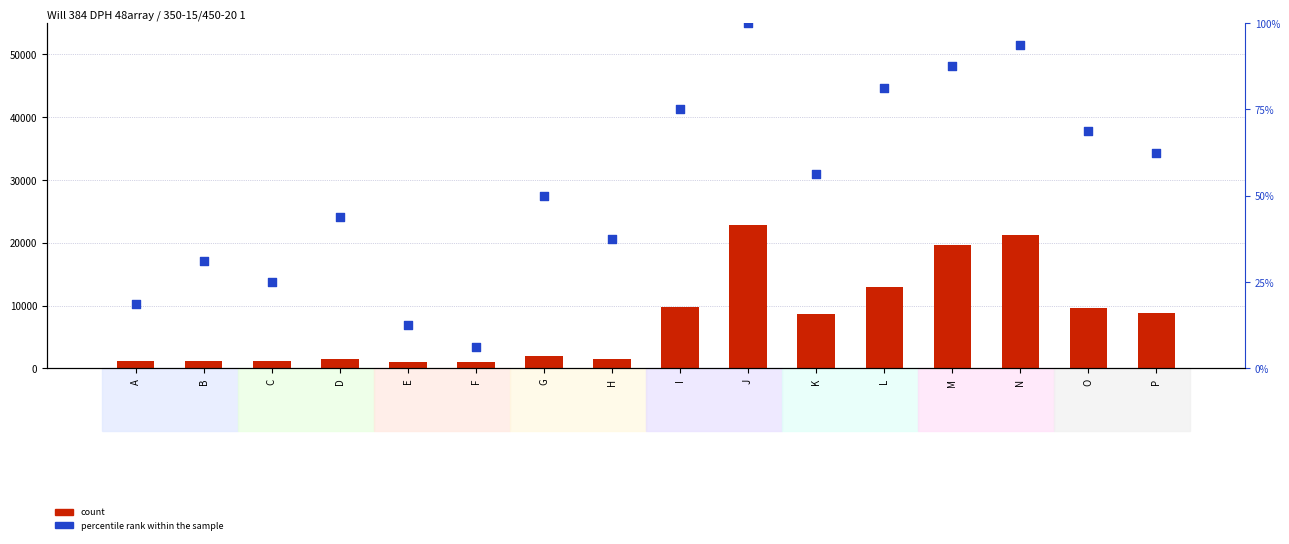

At how many categories does at least one series exceed 3552?

8